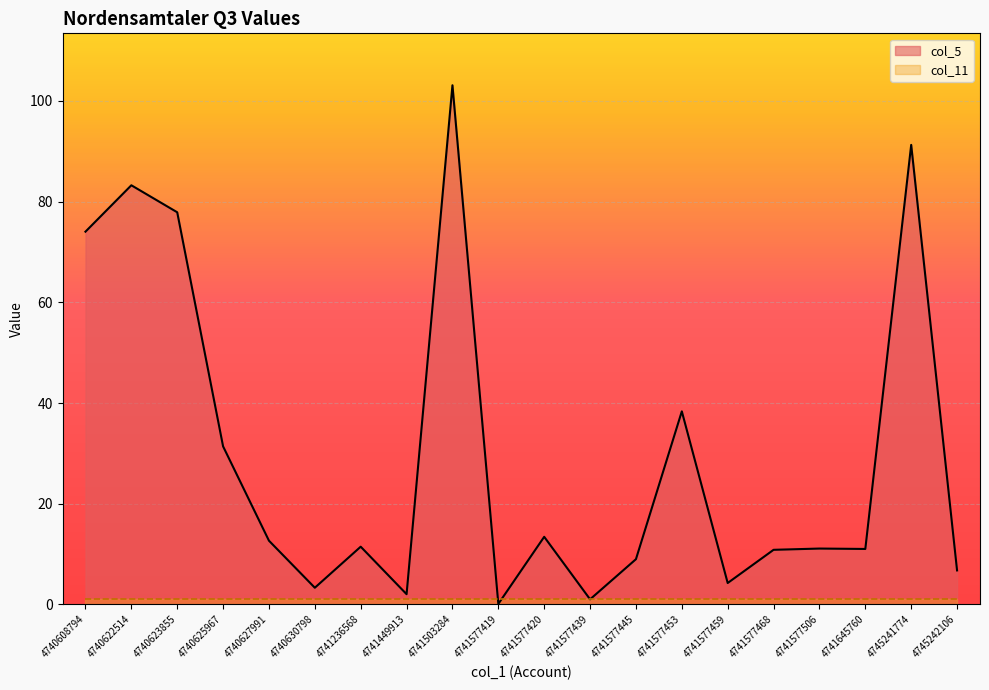

How many data points are above 11?

12